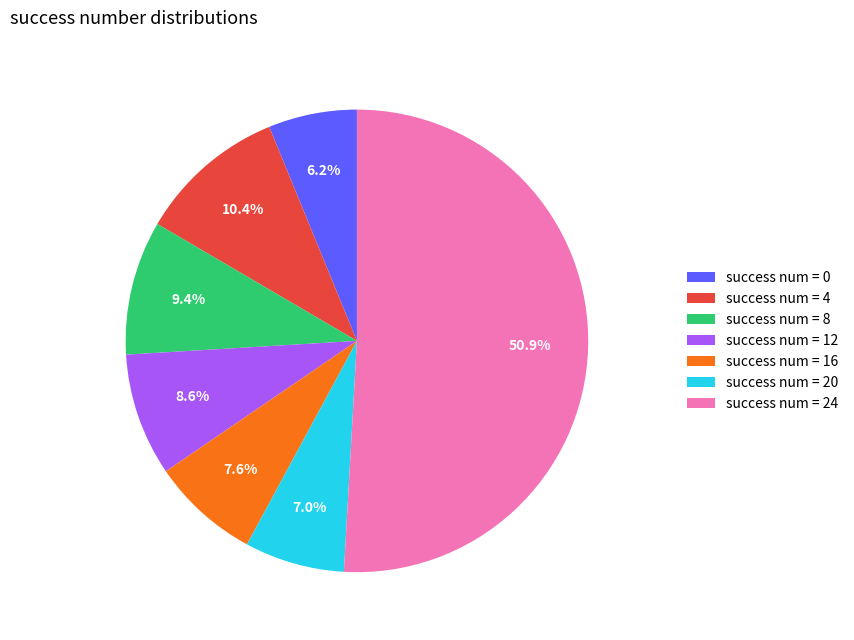

Which slice is the largest?

success num = 24